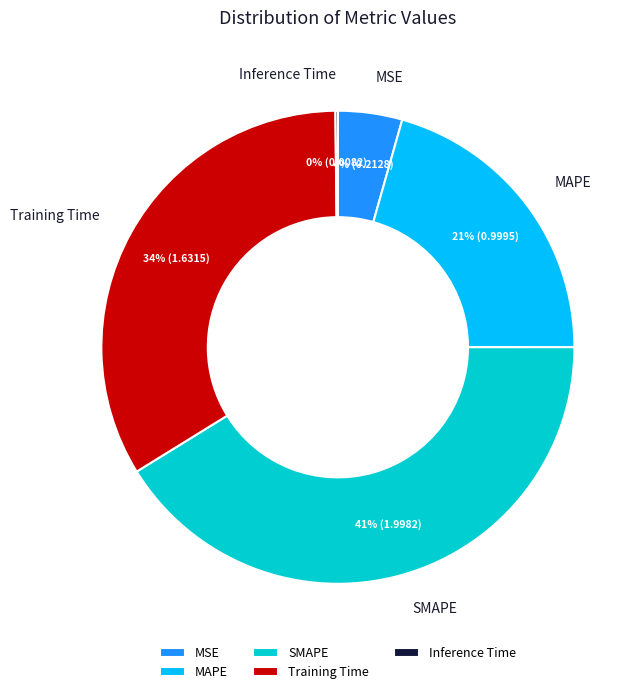

Between Training Time and MSE, which is larger?

Training Time